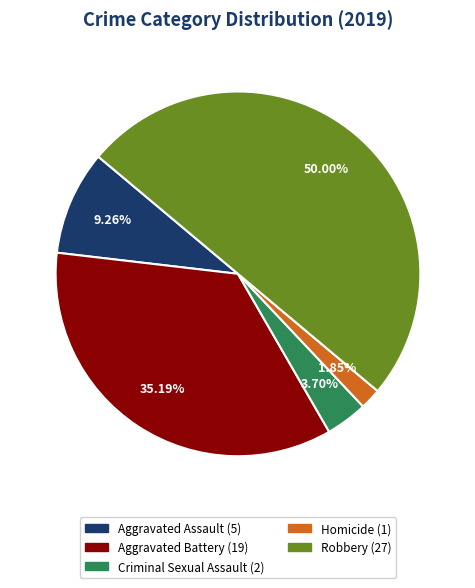

To the nearest percent, what is the combined percentage of Criminal Sexual Assault and Aggravated Battery?

39%